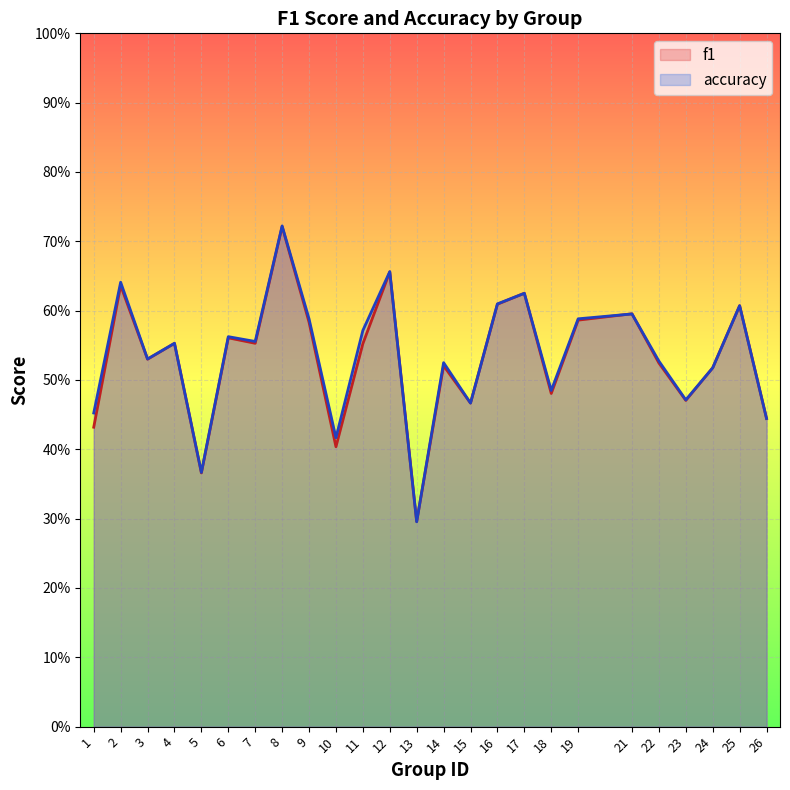

Which category has the lowest value in the f1 series?

13